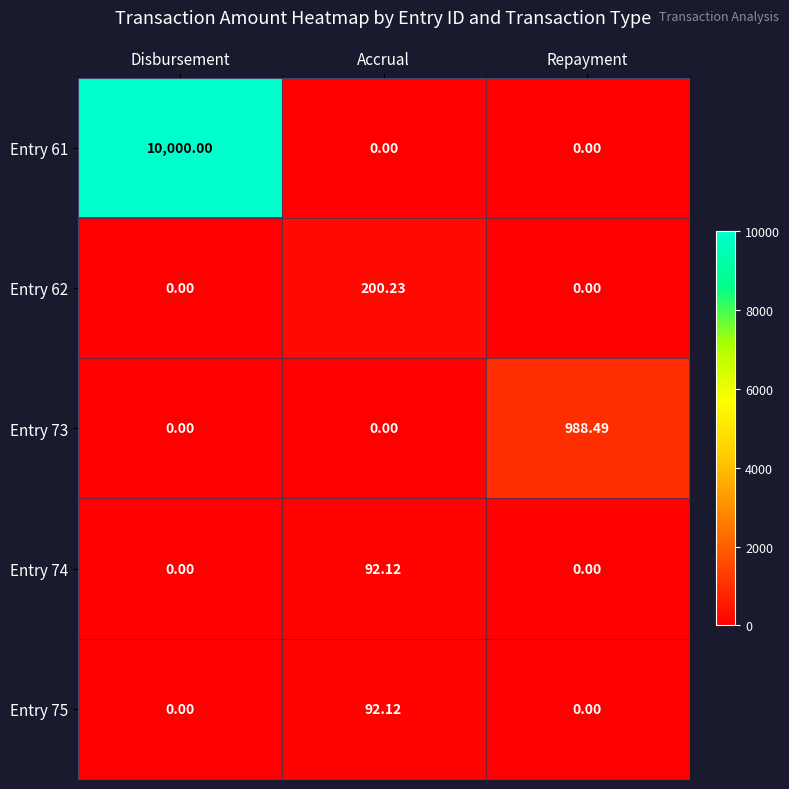

At which category is the sum across all series the highest?

Disbursement